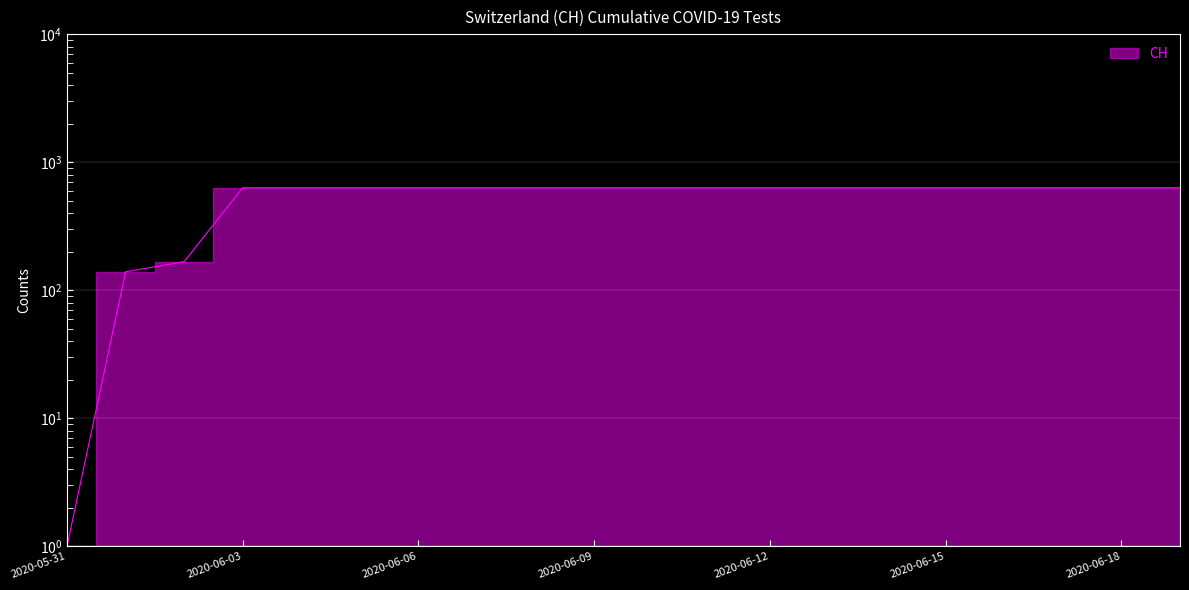

True or false: there are more than 0 points higher than both neighbors.

False